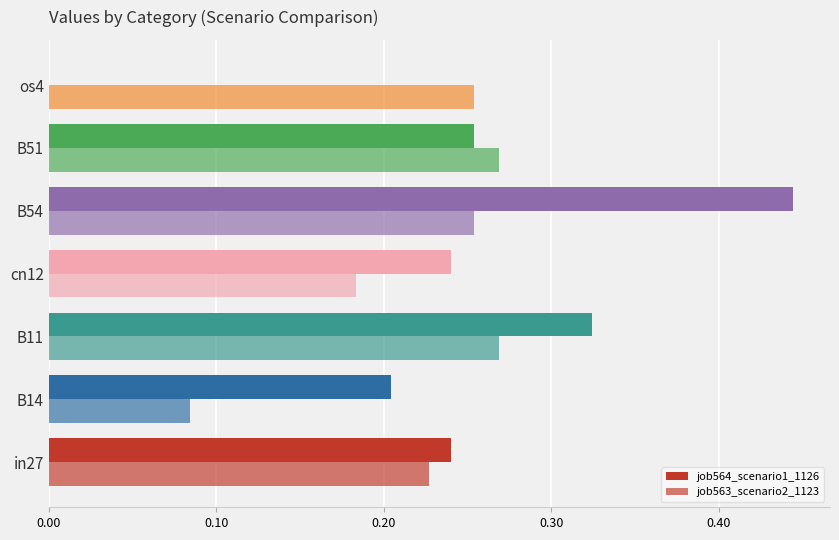

How many categories are shown in the chart?

7